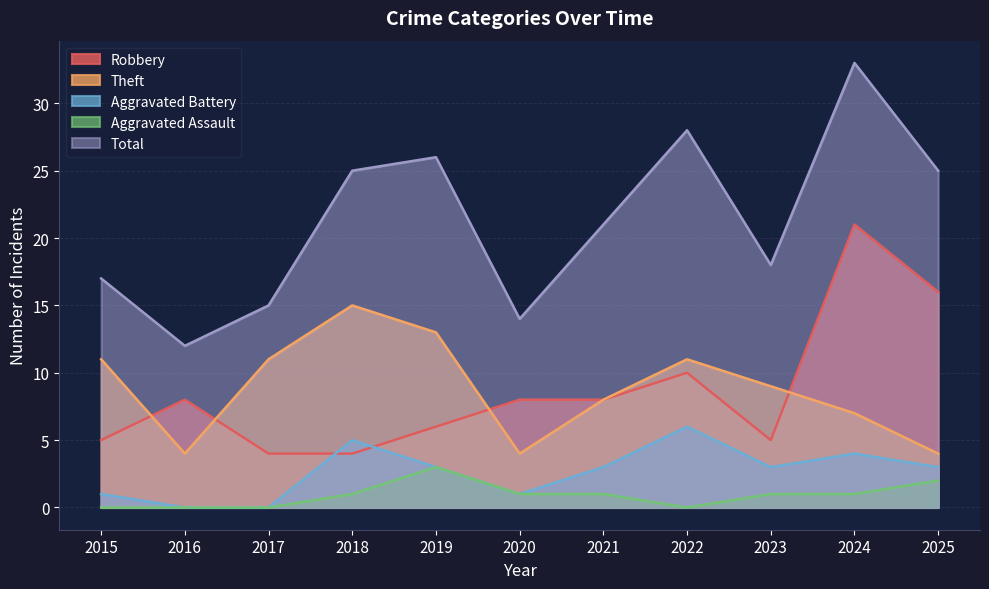

The Total series shows 21 at 2021. True or false?

True